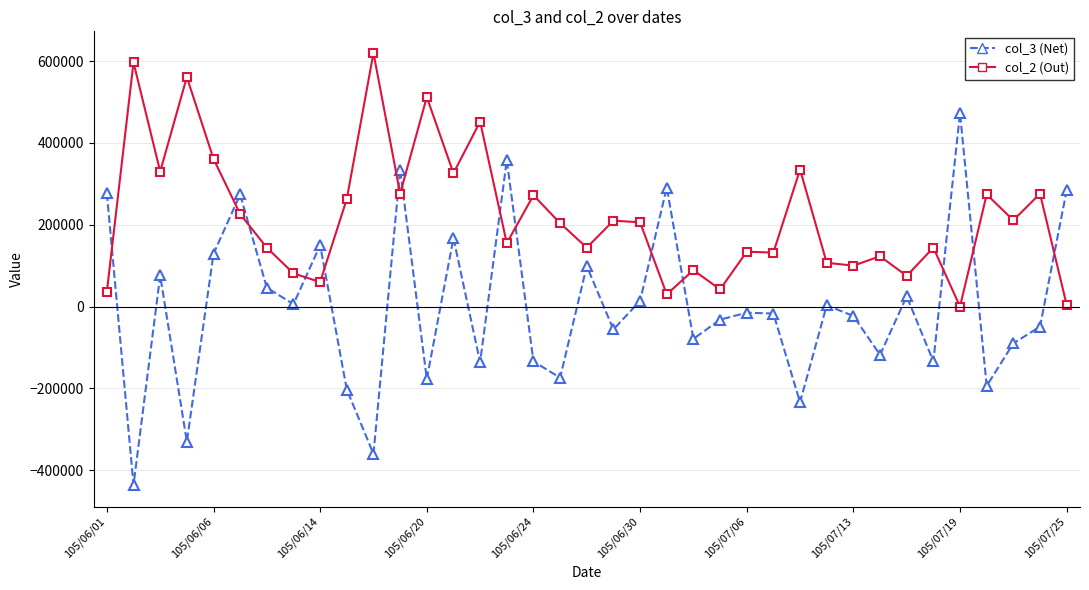

List the series in order of their overall mean, lowest first.

col_3 (Net), col_2 (Out)